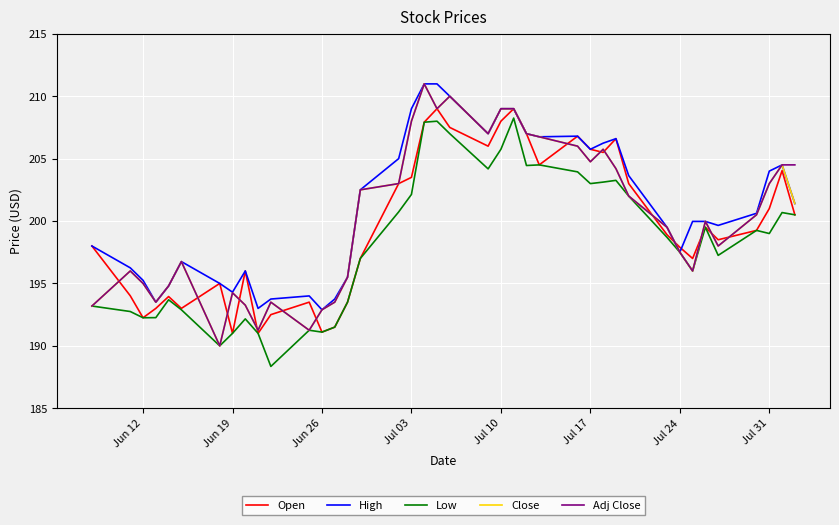

What is the lowest value of the Open series?

191.0